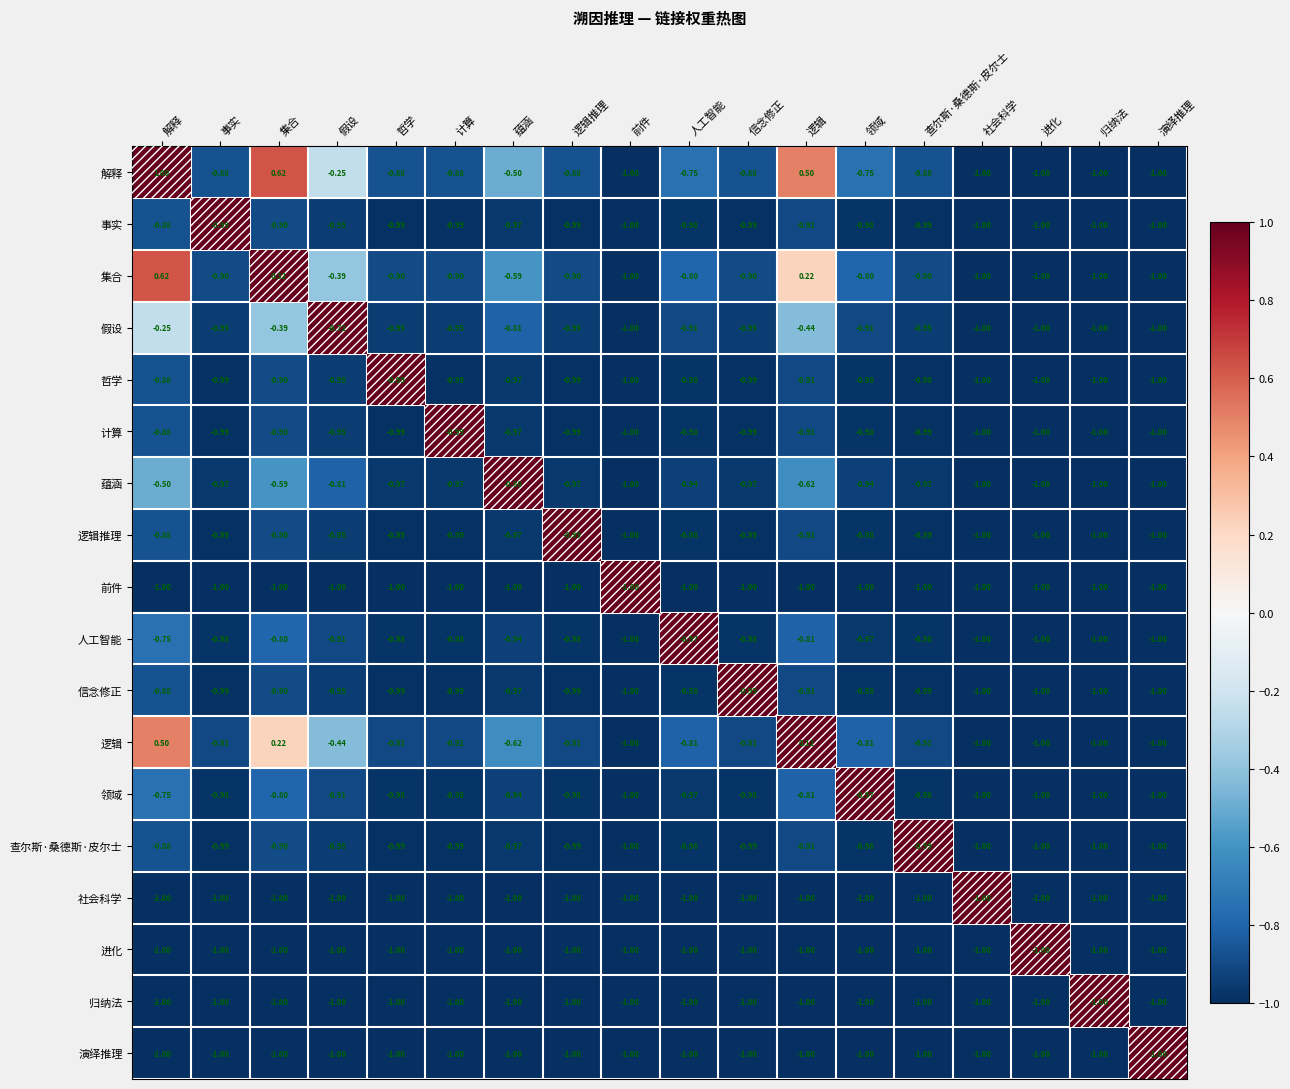

Which series has the largest total across all categories?

解释